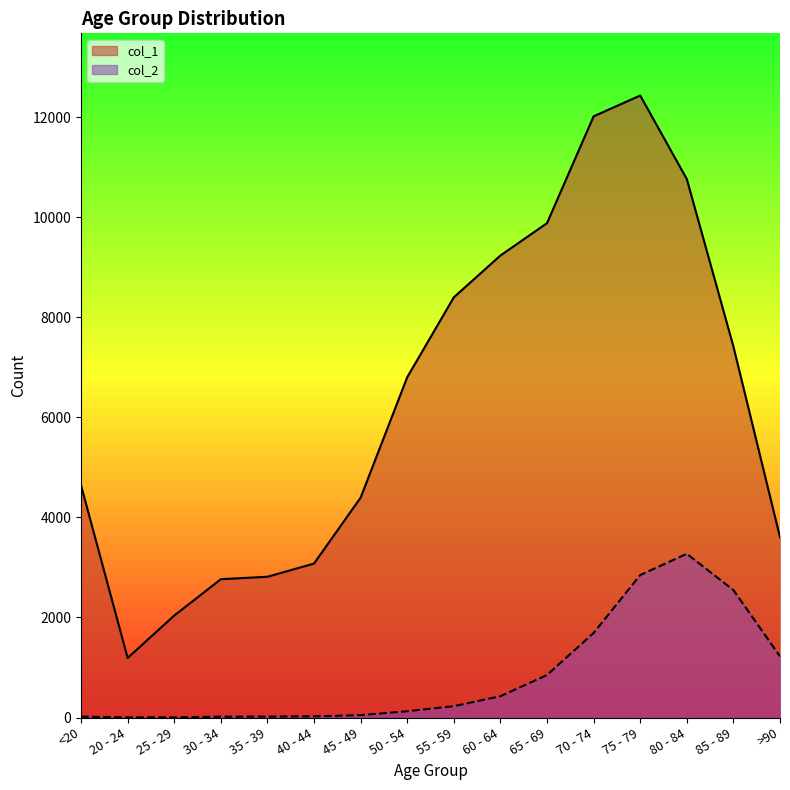

Is it true that col_2 equals 13 at 45 - 49?

False